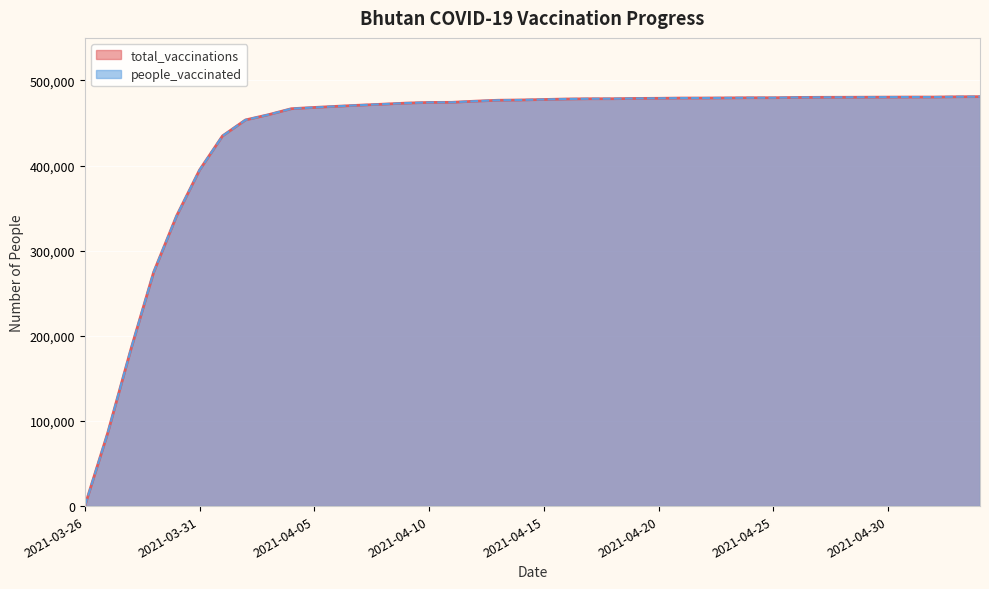

The value of people_vaccinated at 2021-04-04 is 733768. True or false?

False